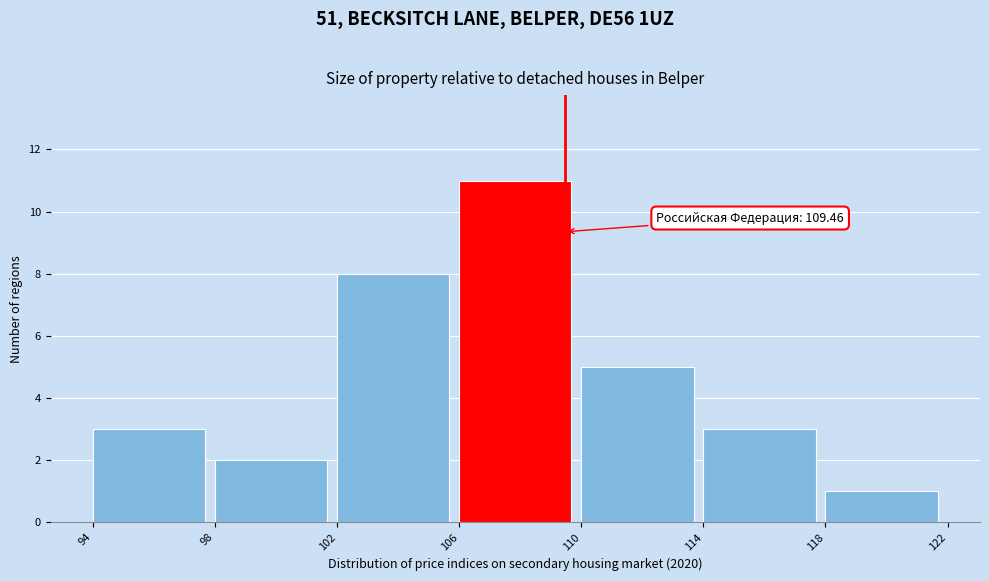

Which range on the x-axis has the tallest bar?

106 to 110